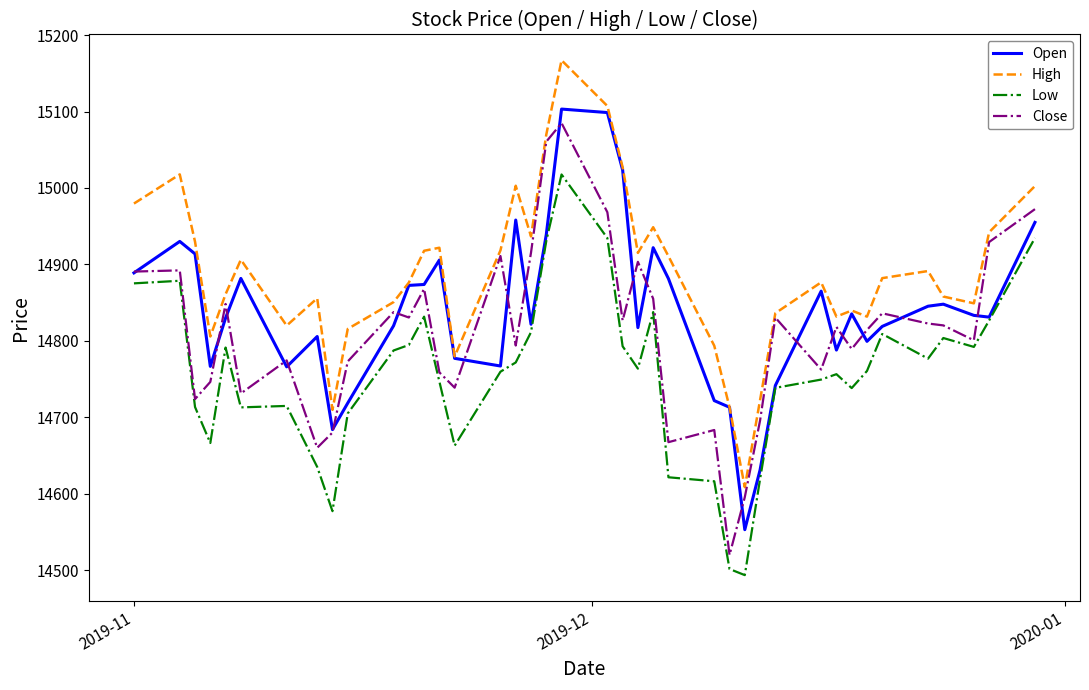

Is this an area chart (filled region under the line)?

No